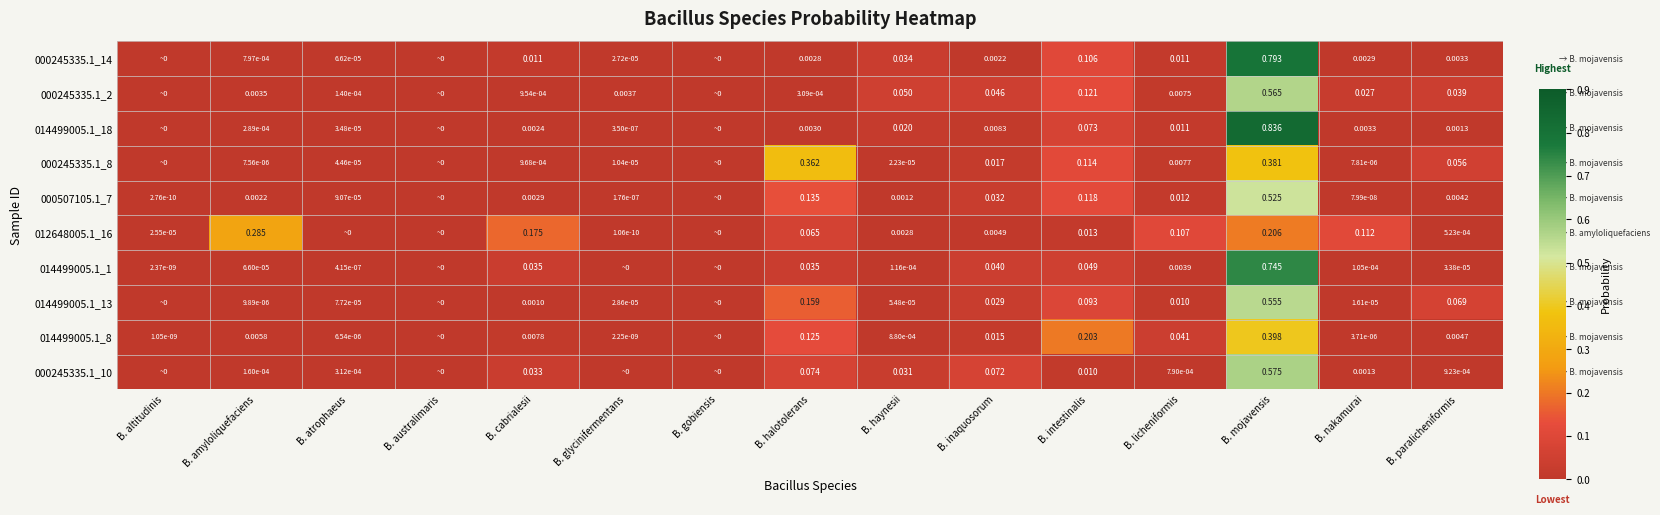

The value of 014499005.1_1 at B. atrophaeus is 0.0. True or false?

True